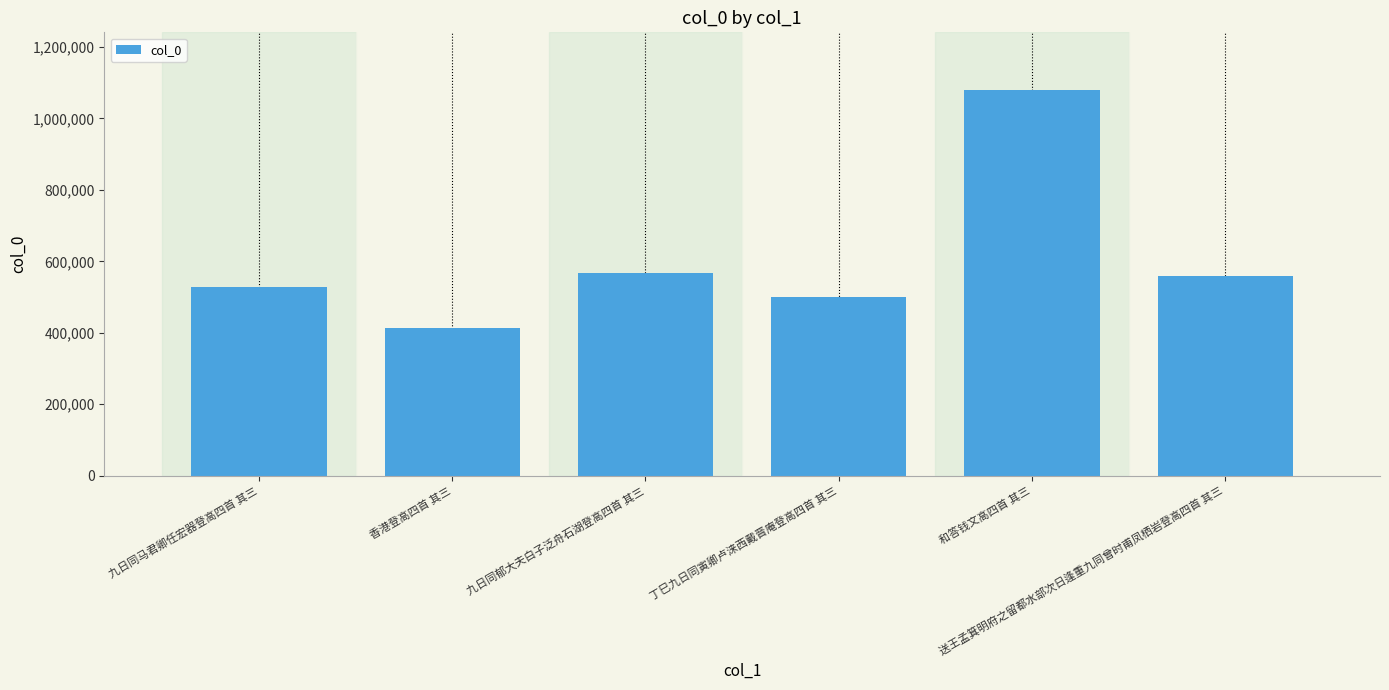

What is the value of the 5th bar from the left?

1079337